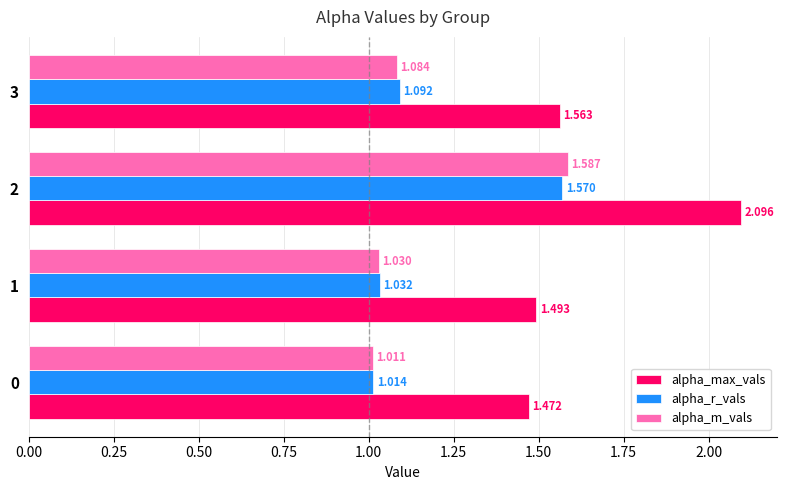

Is the value of alpha_m_vals at 2 greater than the value of alpha_r_vals at 2?

Yes